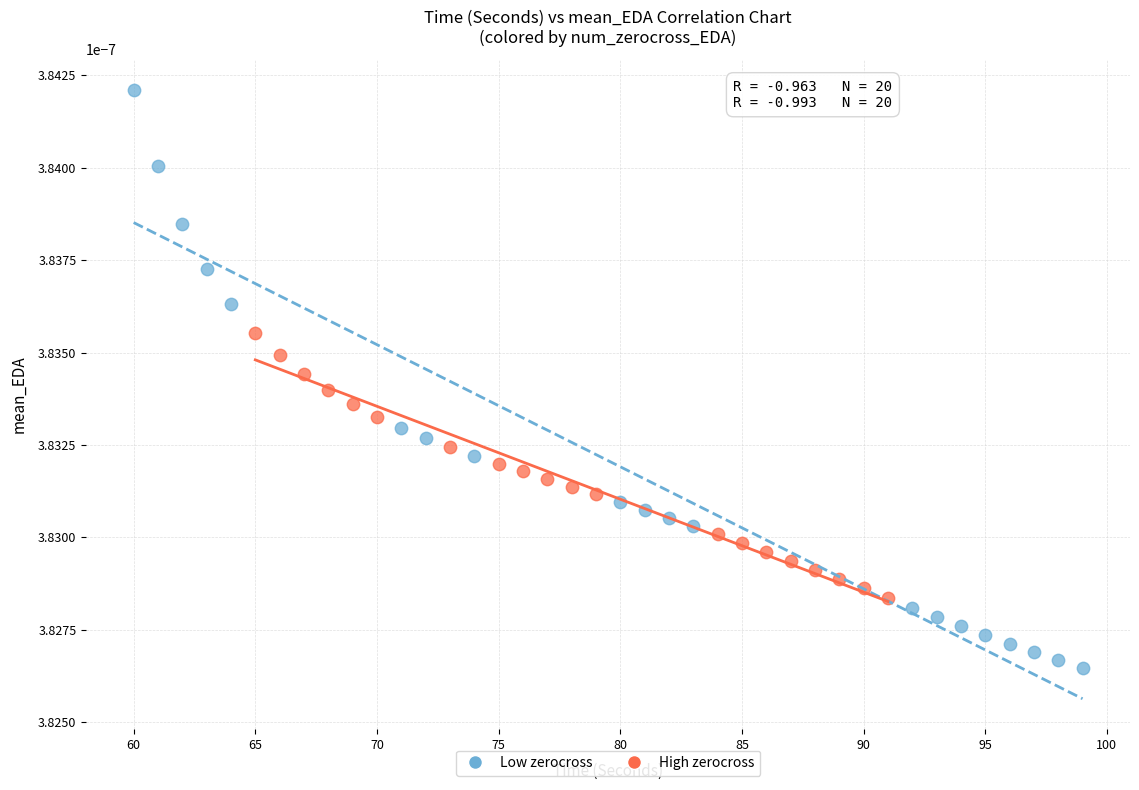

Which series reaches the minimum Y coordinate?

Low zerocross